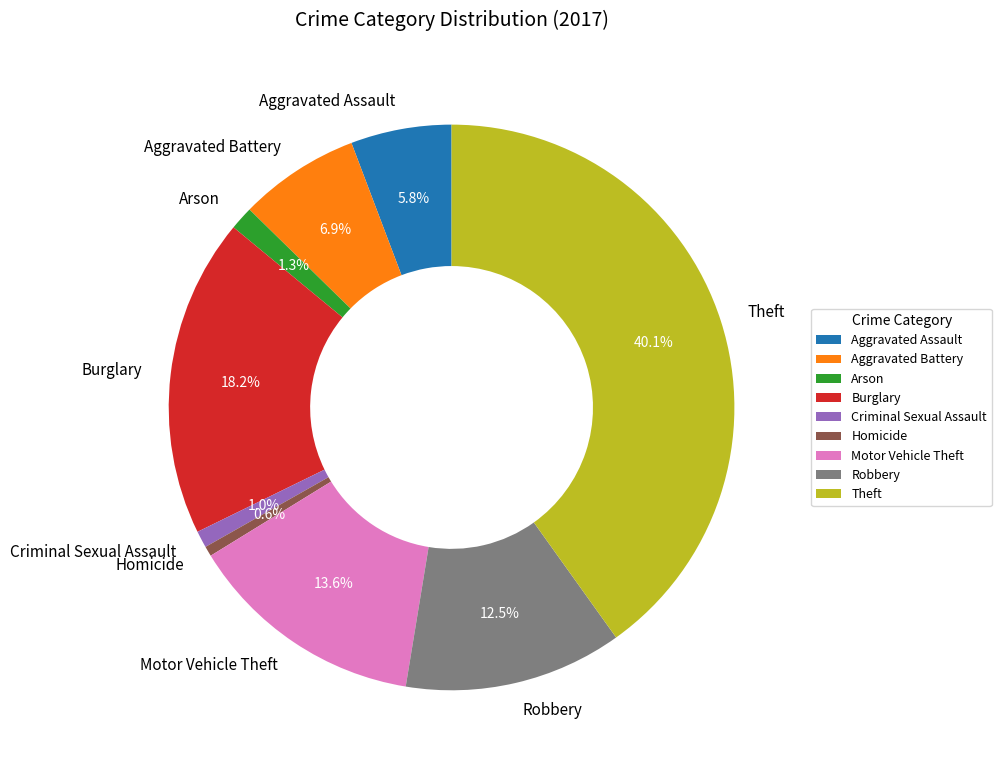

Does any single category account for the majority?

No